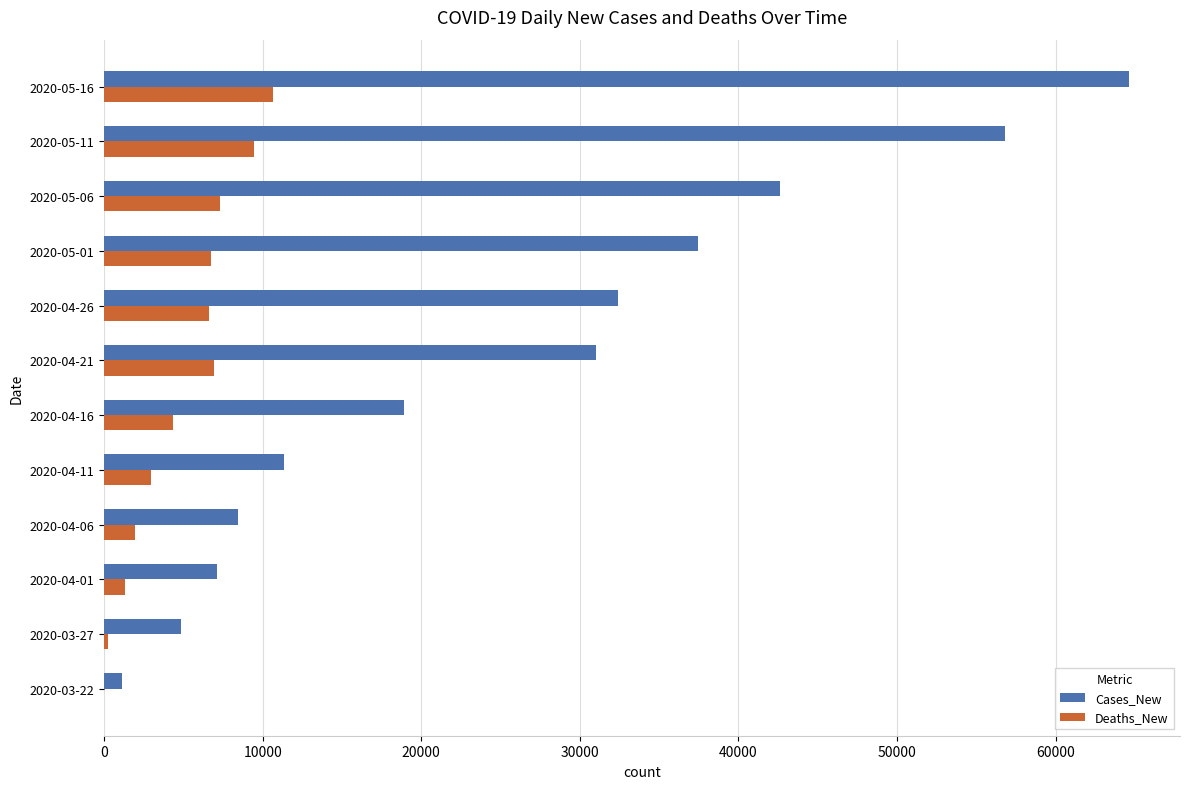

What is the highest value of the Deaths_New series?

10680